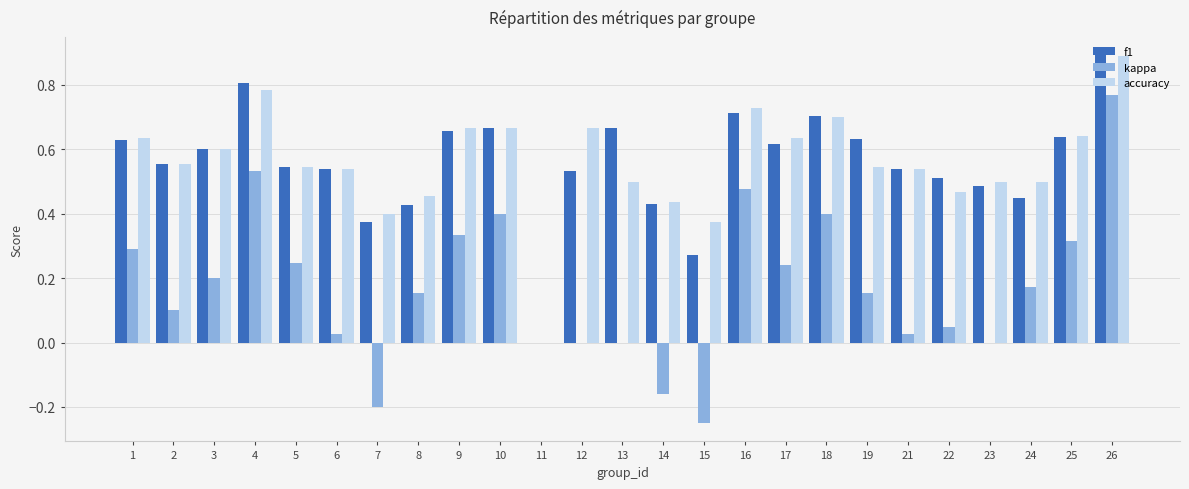

How many groups of bars are there?

25